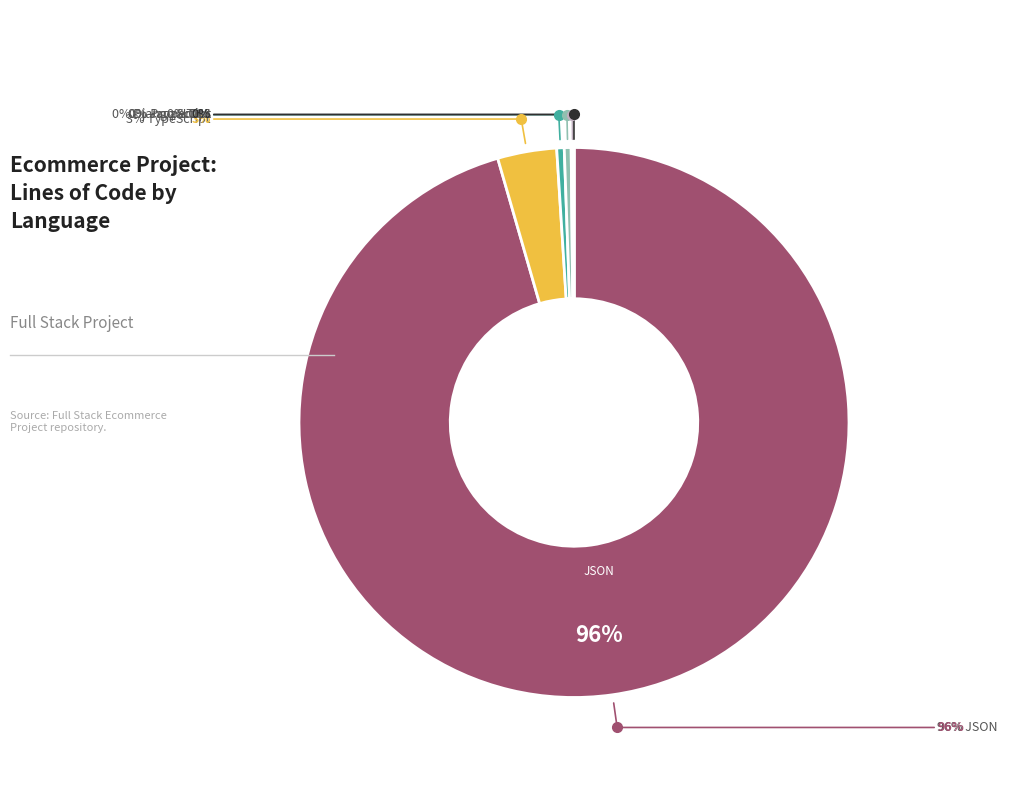

To the nearest percent, what is the average slice percentage?

17%